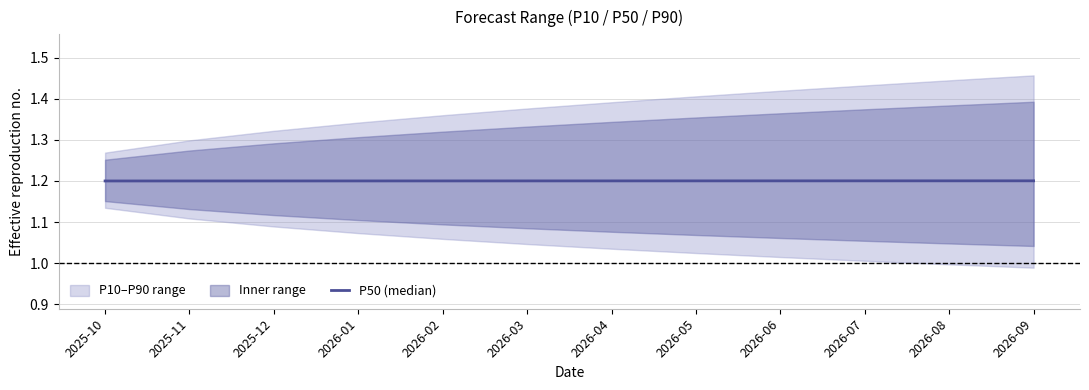

Reading left to right, what are all the values shown in this chart?

1.2	1.2	1.2	1.2	1.2	1.2	1.2	1.2	1.2	1.2	1.2	1.2